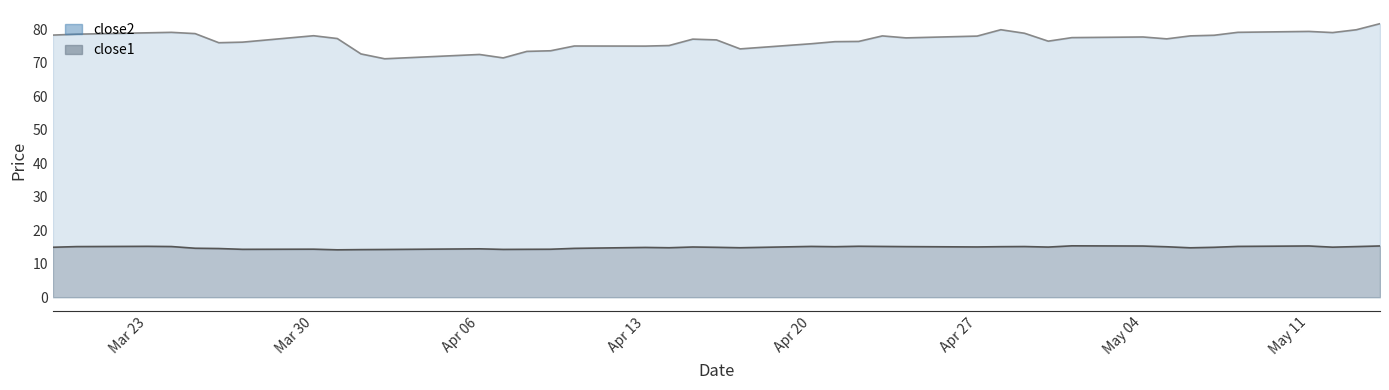

Does the chart have visible grid lines?

No